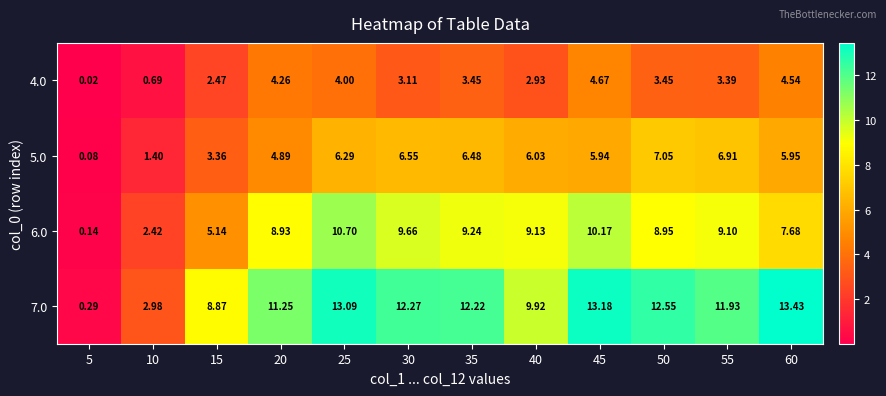

How many data points does each series have?

12